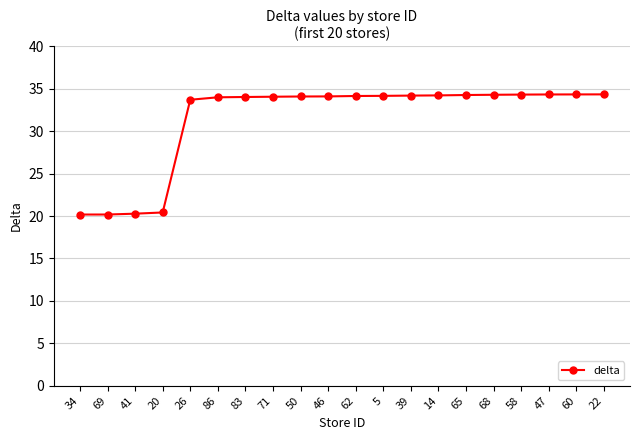

The chart shows a value of 47.1 at 86. True or false?

False